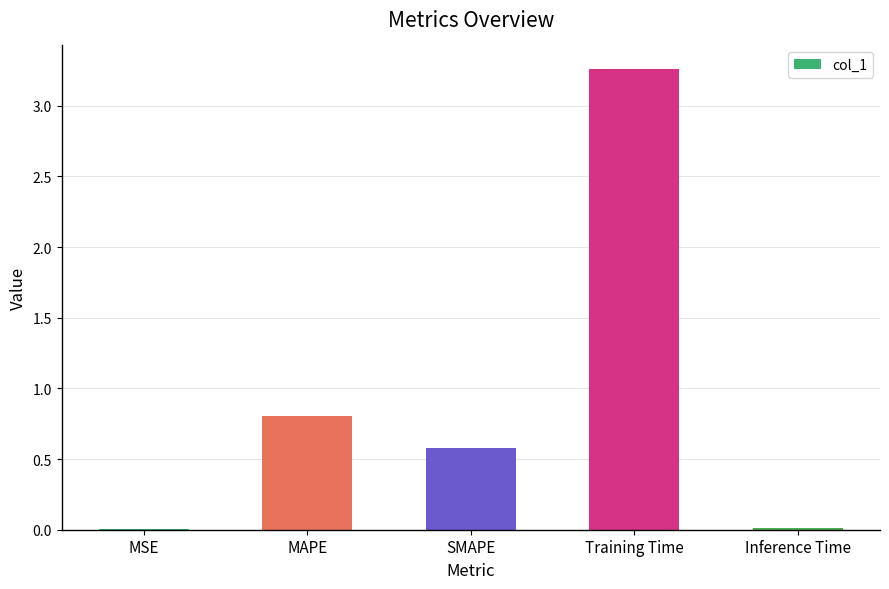

The chart shows a value of 0.6 at SMAPE. True or false?

True